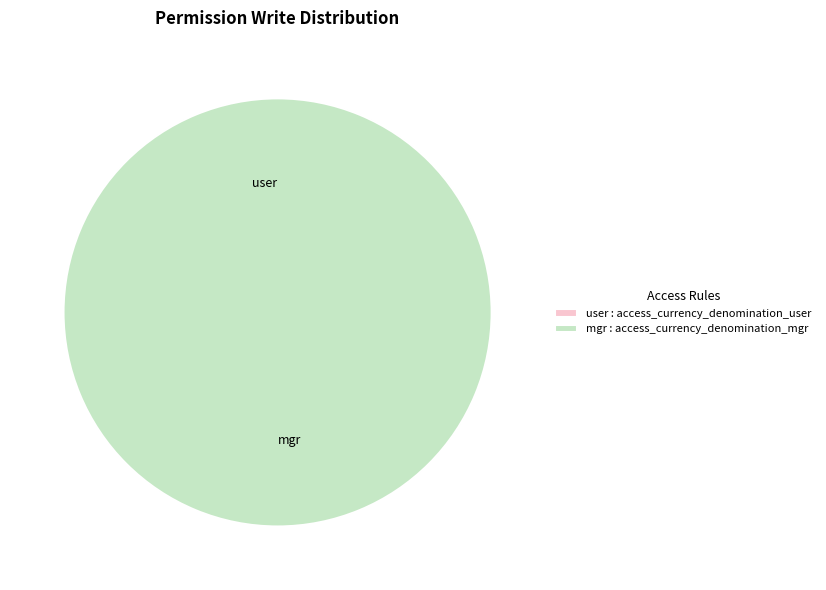

To the nearest percent, what is the difference between the largest and smallest slice percentages?

100%